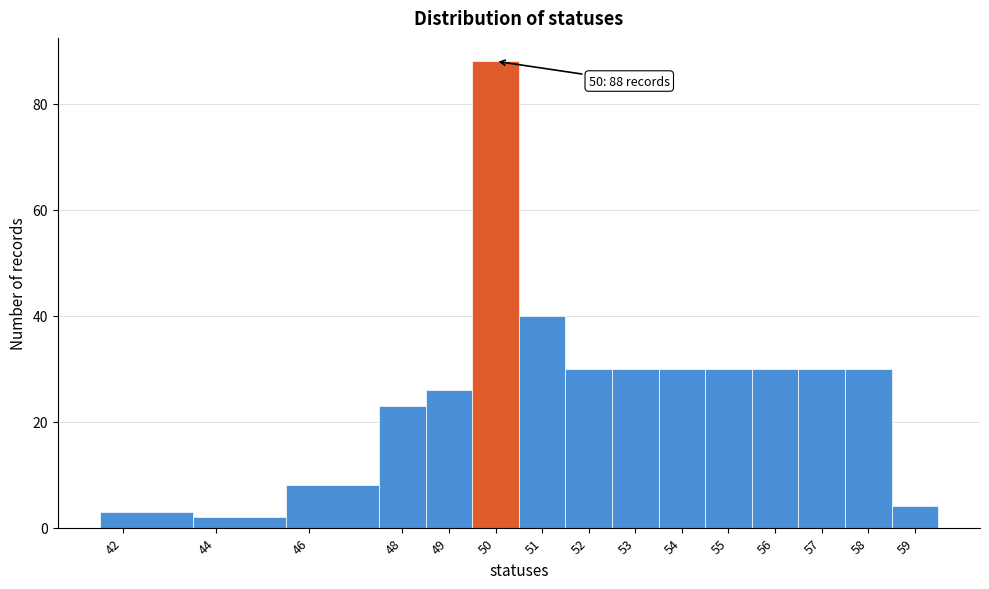

Over which range of the x-axis is the bar tallest?

49.5 to 50.5